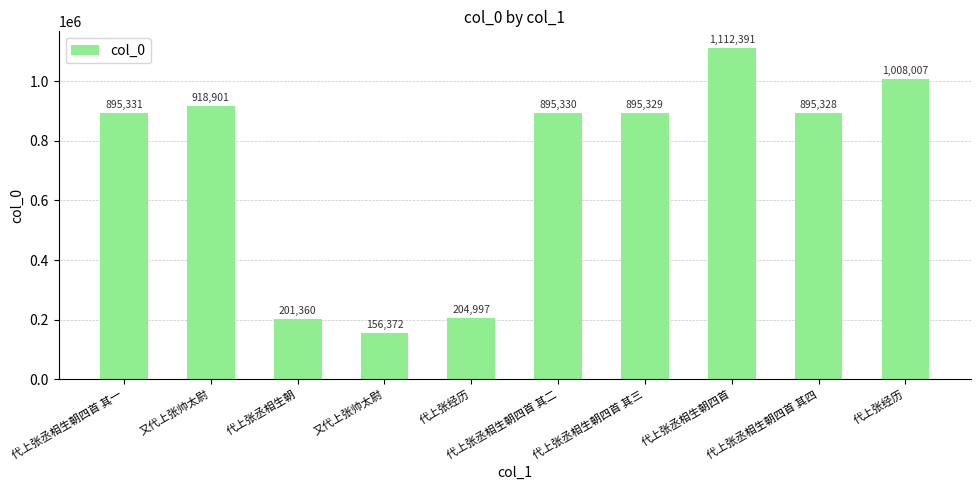

What is the approximate value at 代上张丞相生朝, to the nearest 10?

201360